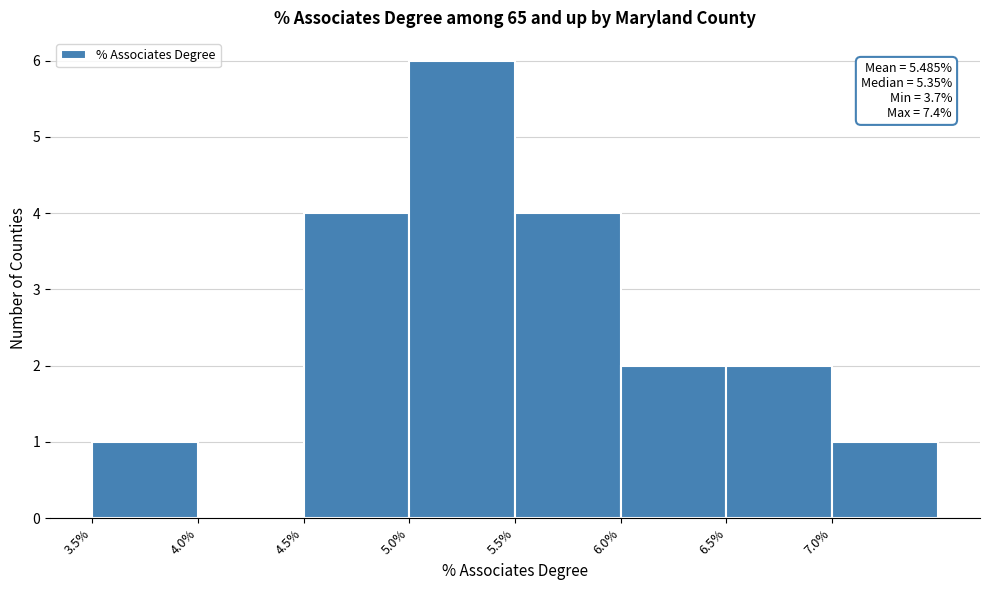

Which range on the x-axis has the tallest bar?

5.0 to 5.5